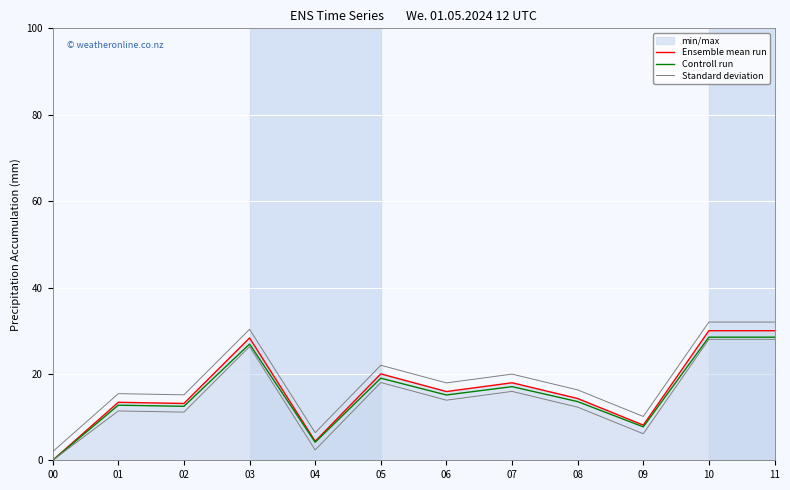

Rank the series at 07 from highest to lowest value.

Ensemble mean run, Controll run, Standard deviation